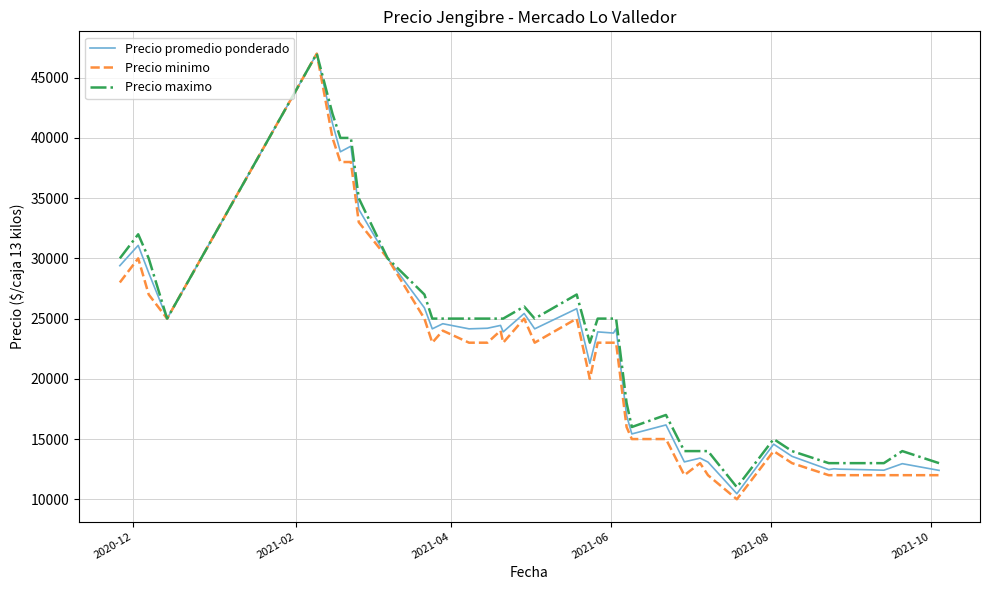

List the series in order of their overall mean, lowest first.

Precio minimo, Precio promedio ponderado, Precio maximo